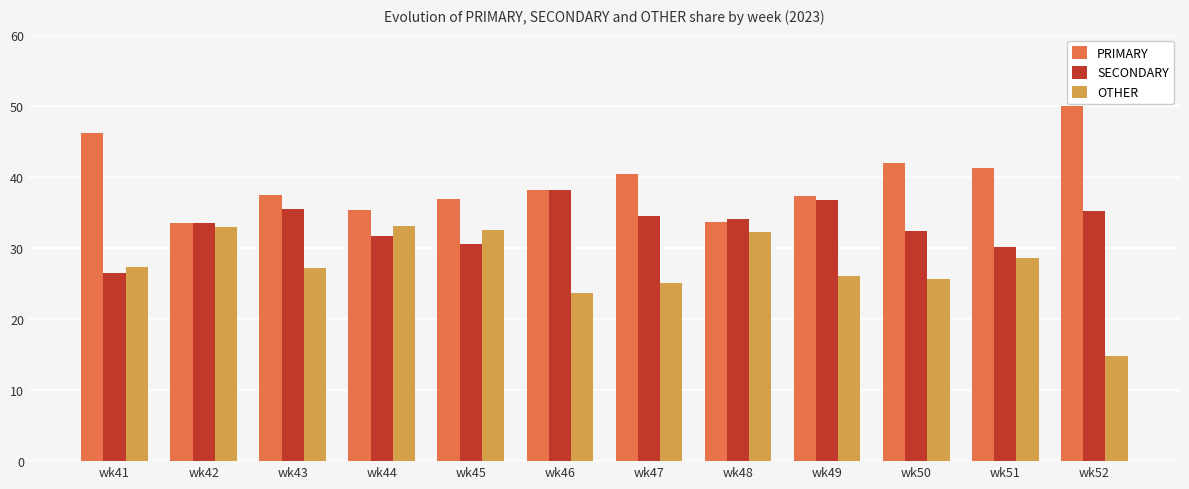

What is the approximate value of PRIMARY at wk48?

33.7